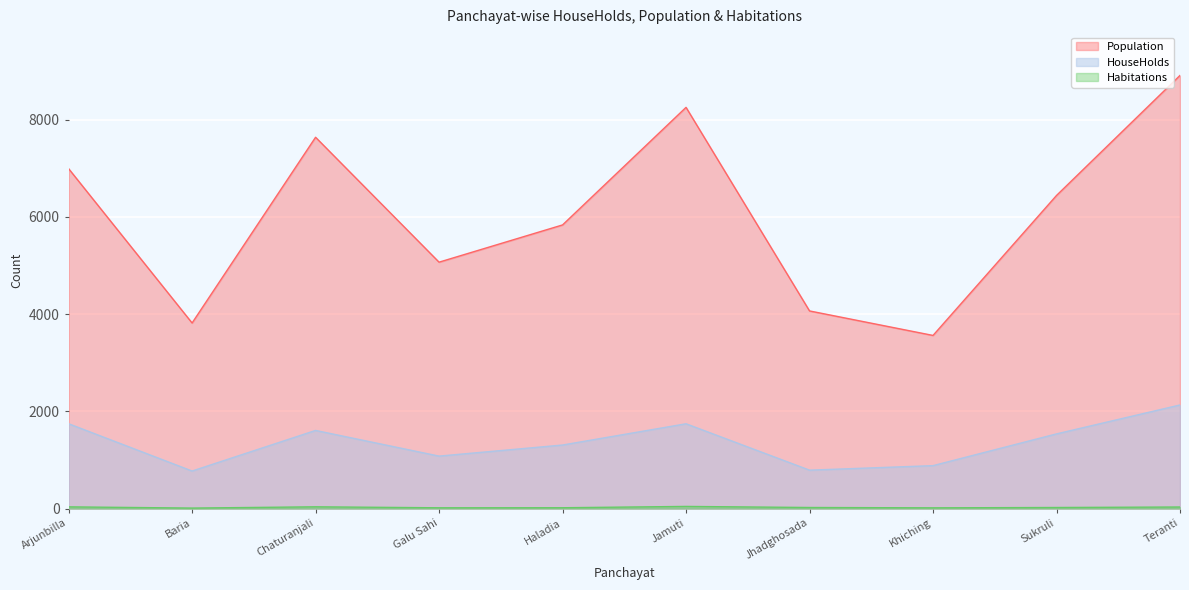

How many series are shown in this chart?

3